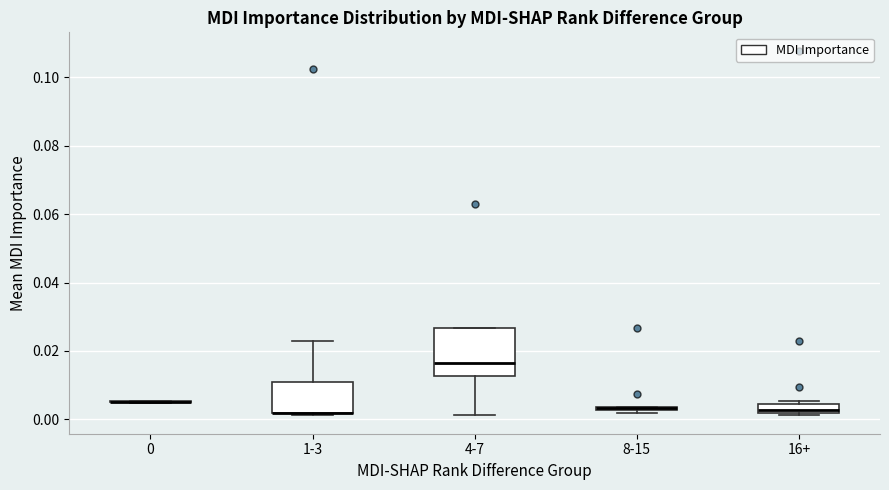

Comparing the boxes themselves (not the whiskers), which one is the tallest?

4-7